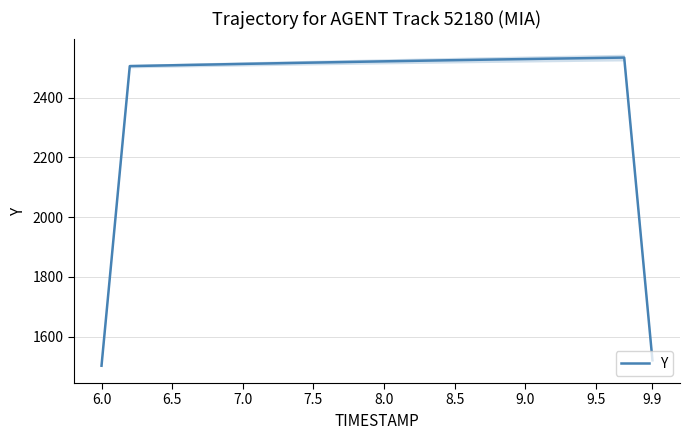

Does the chart display data point markers on the line(s)?

No